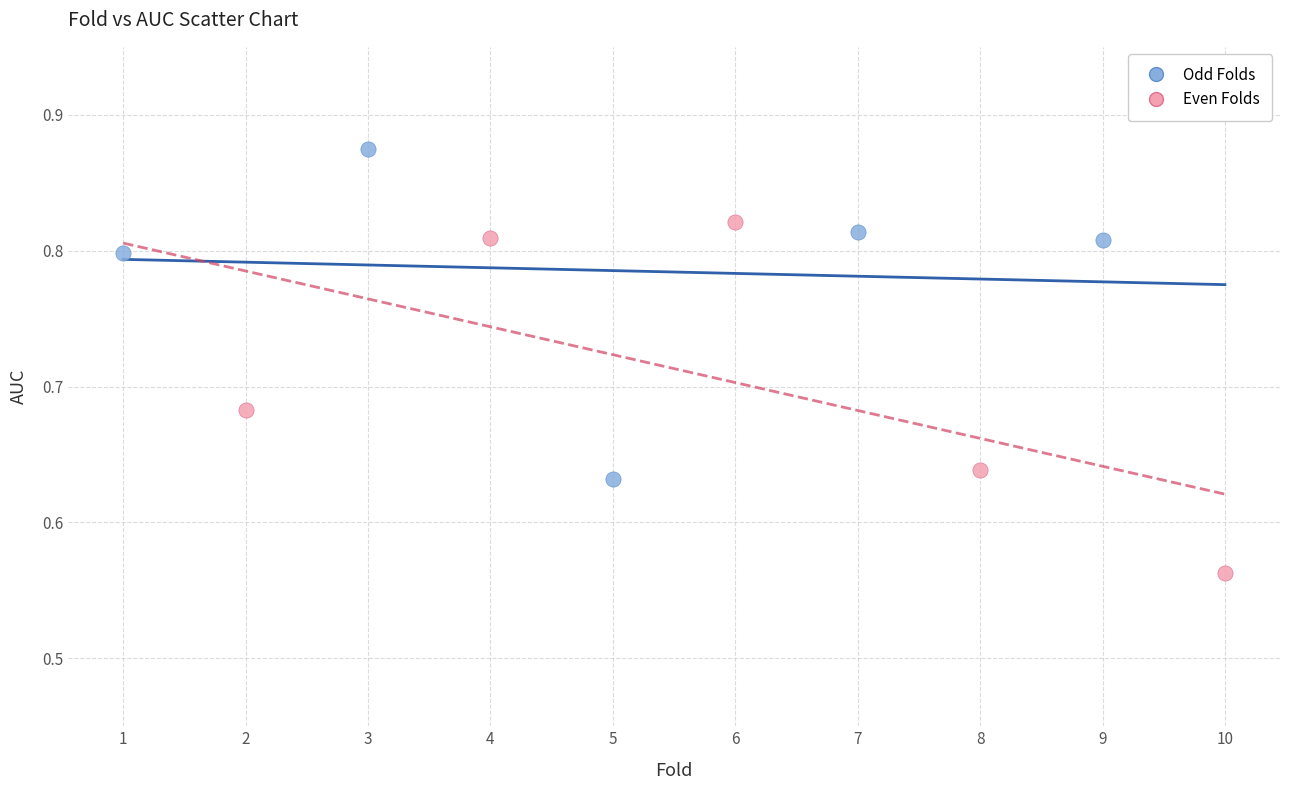

Which series contains the lowest Y value?

Even Folds